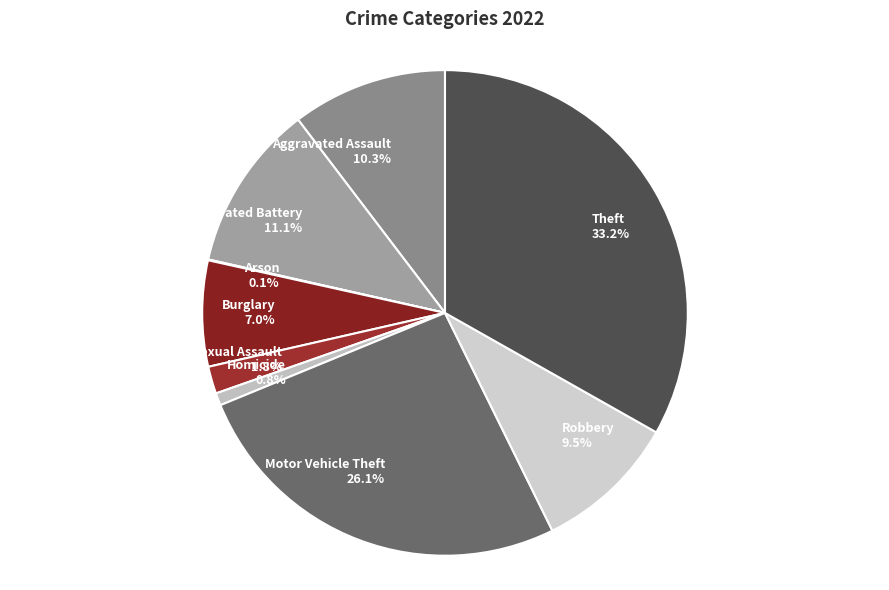

Which category has the biggest portion of the pie?

Theft